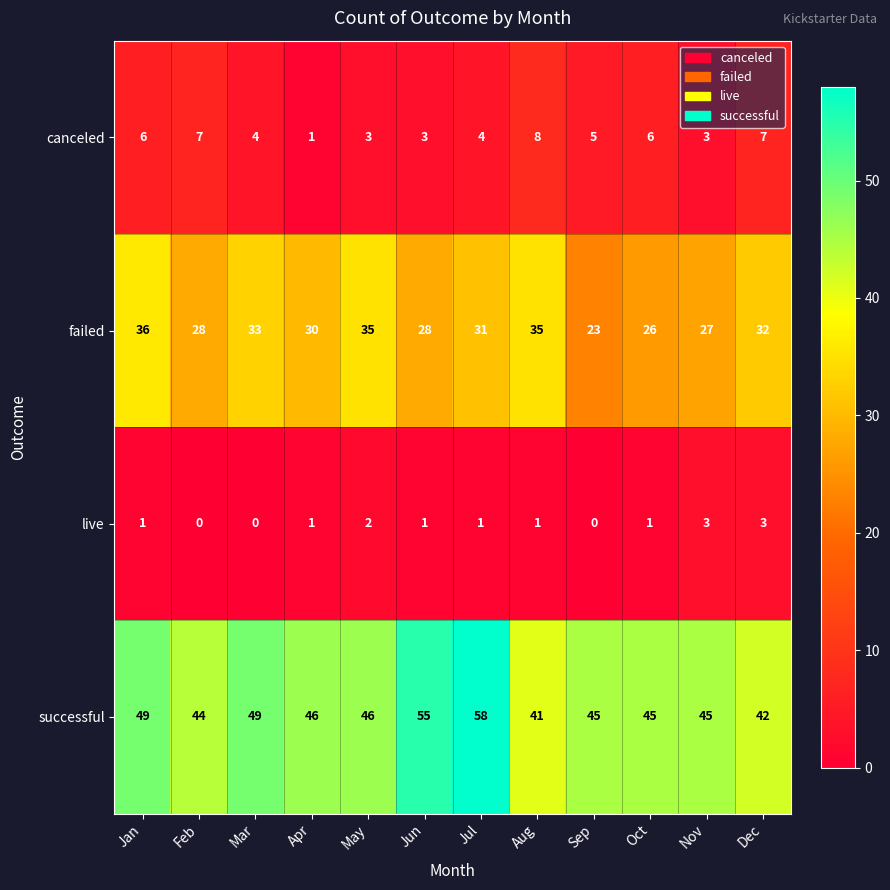

Which label corresponds to the largest value in the chart?

Jul